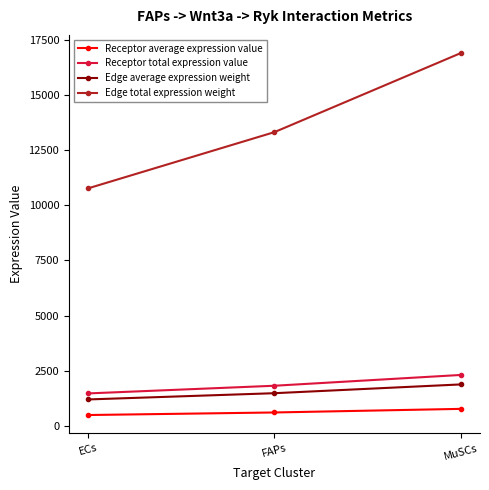

The Edge average expression weight series shows 1478.8 at FAPs. True or false?

True